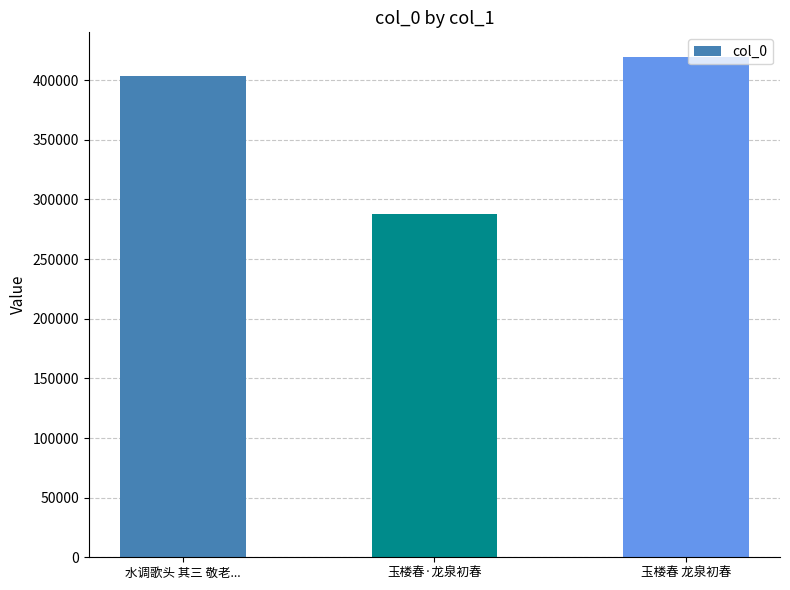

What is the ratio of the value at 水调歌头 其三 敬老... to the value at 玉楼春 龙泉初春?

1.0